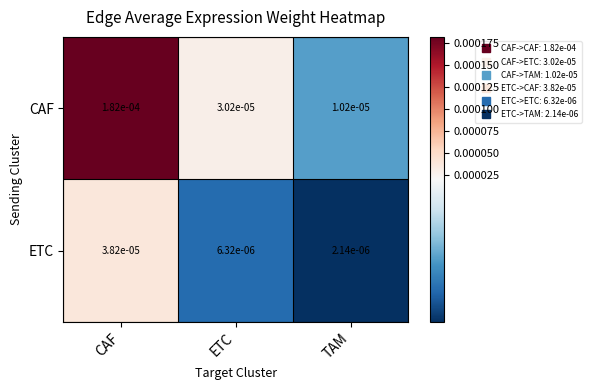

Which series has the largest total across all categories?

CAF